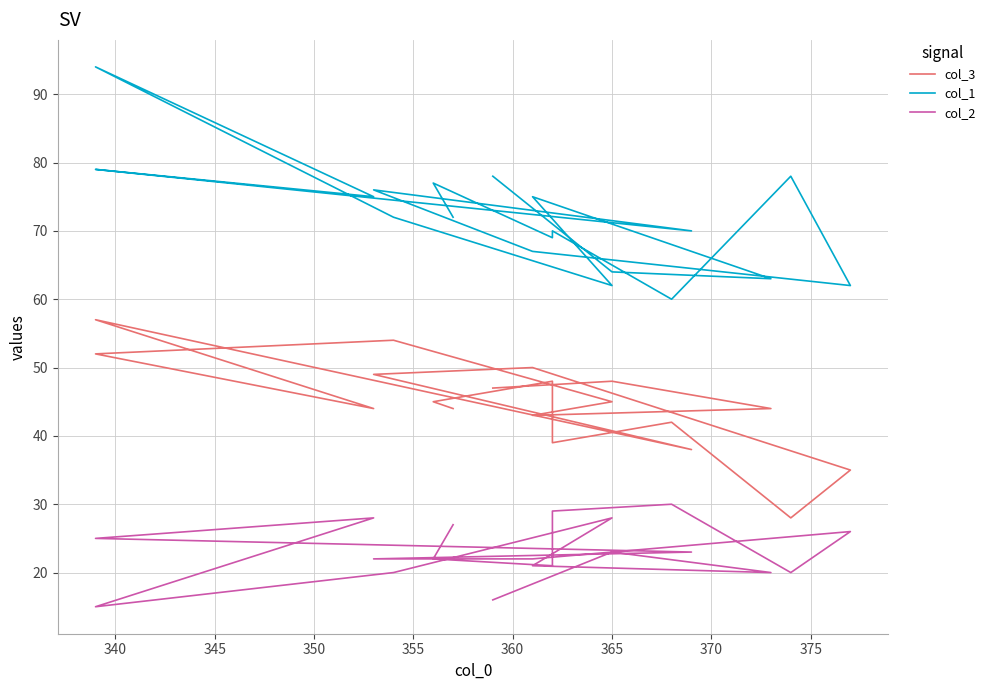

Reading left to right, transcribe all the data shown in this chart.

col_3: 44	45	48	39	42	28	35	50	49	38	57	44	52	54	45	43	44	48	47
col_1: 72	77	69	70	60	78	62	67	76	70	79	75	94	72	62	75	63	64	78
col_2: 27	22	21	29	30	20	26	22	22	23	25	28	15	20	28	21	20	23	16